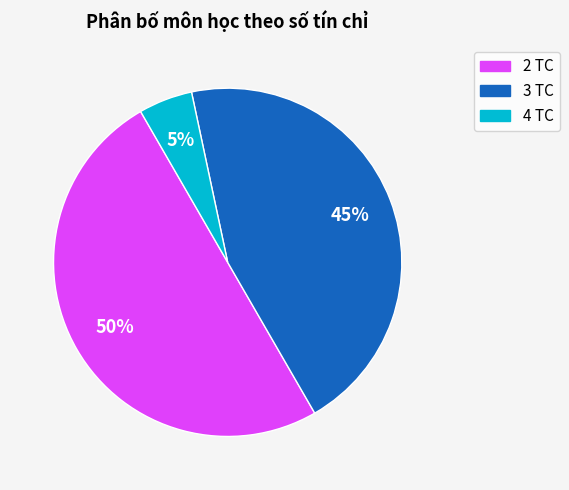

To the nearest percent, what is the average slice percentage?

33%